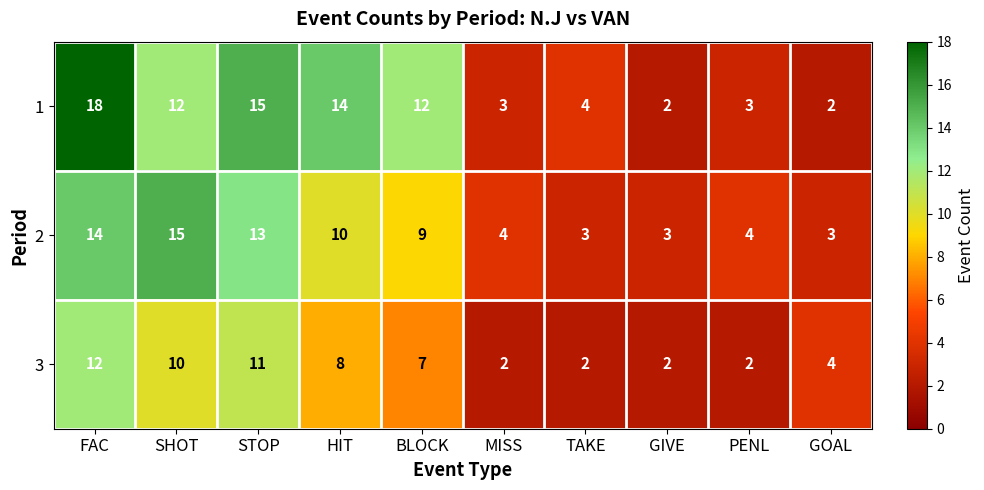

The value of 3 at GOAL is 4. True or false?

True